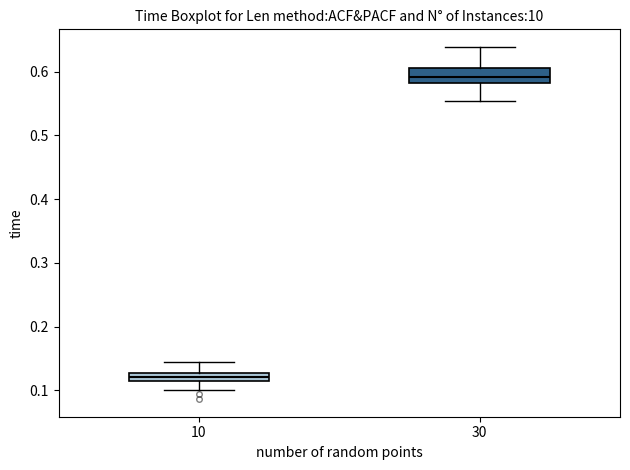

Comparing the boxes themselves (not the whiskers), which one is the tallest?

30